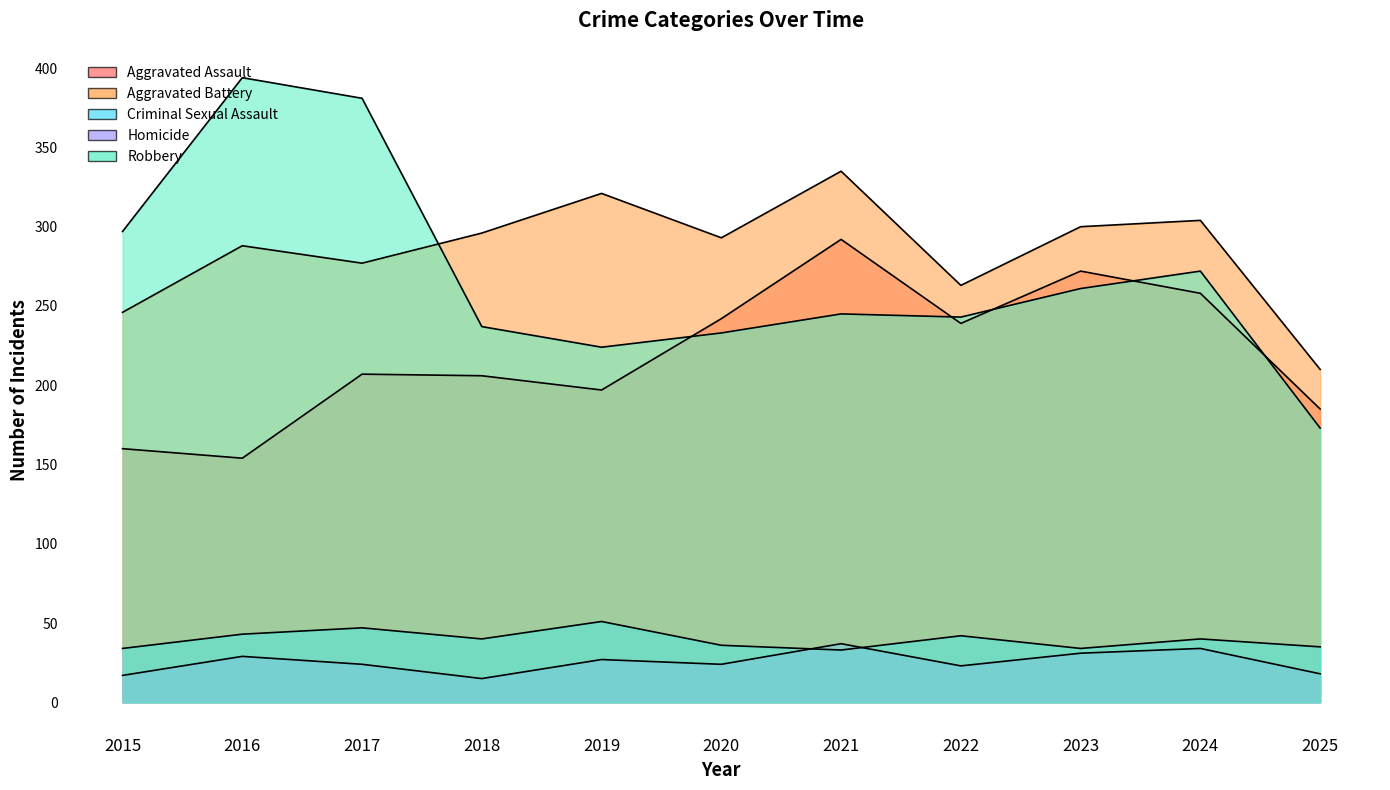

Is it true that Criminal Sexual Assault equals 47 at 2020?

False